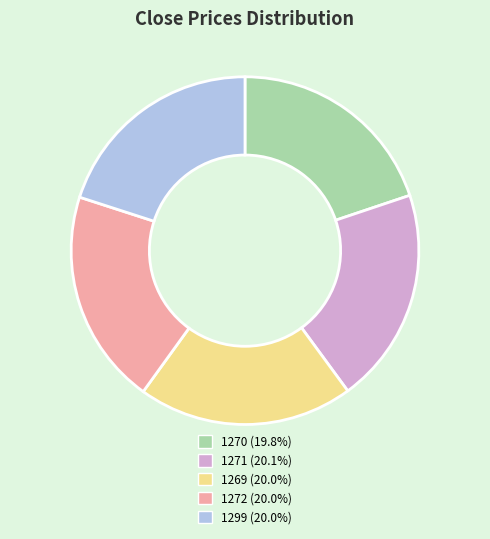

Is there a majority slice in this chart?

No